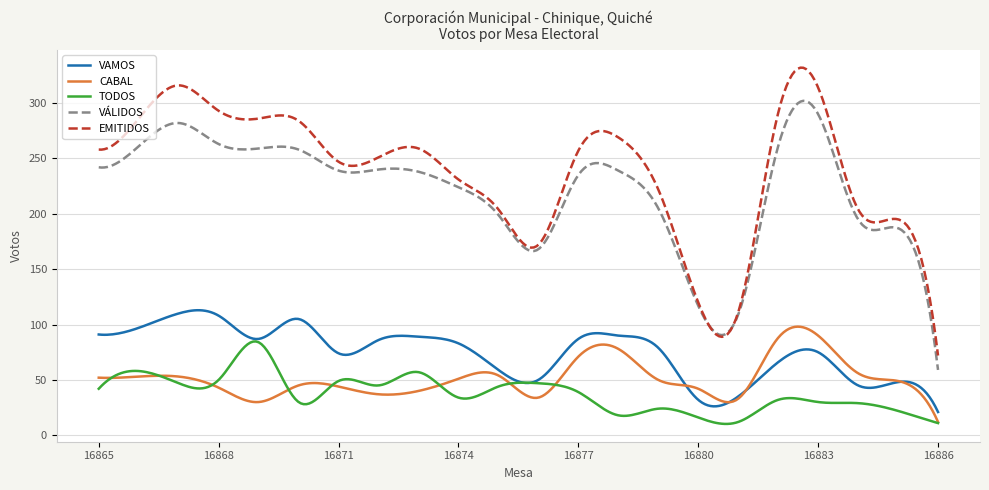

True or false: TODOS and EMITIDOS cross at least once.

False